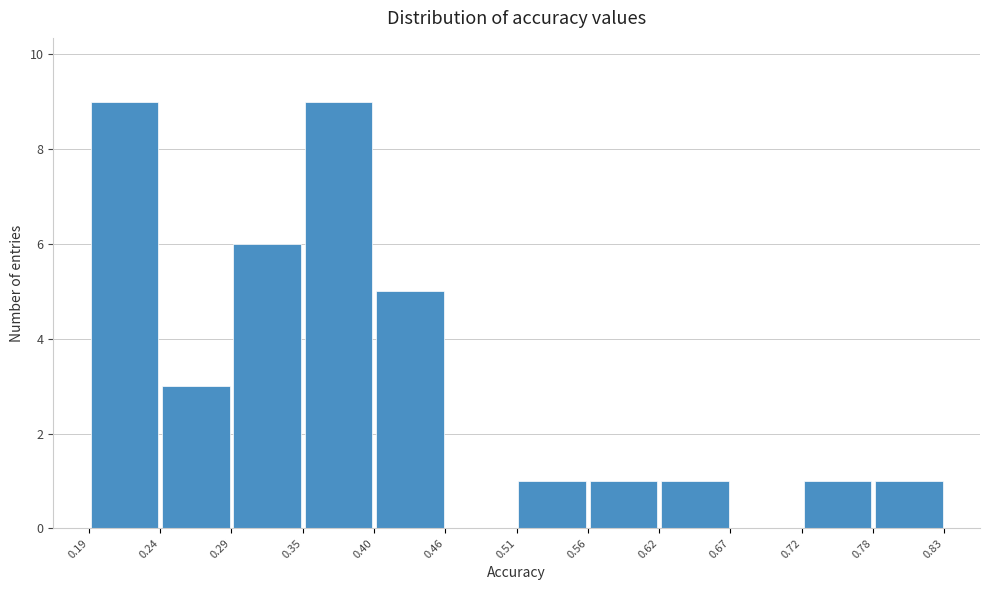

Reading left to right, list every bar in this chart as the range it spans on the x-axis followed by its height. The values are not printed on the chart, so give them approximately, as read against the axis.

0.19 to 0.24: 9
0.24 to 0.29: 3
0.29 to 0.35: 6
0.35 to 0.40: 9
0.40 to 0.46: 5
0.46 to 0.51: 0
0.51 to 0.56: 1
0.56 to 0.62: 1
0.62 to 0.67: 1
0.67 to 0.72: 0
0.72 to 0.78: 1
0.78 to 0.83: 1